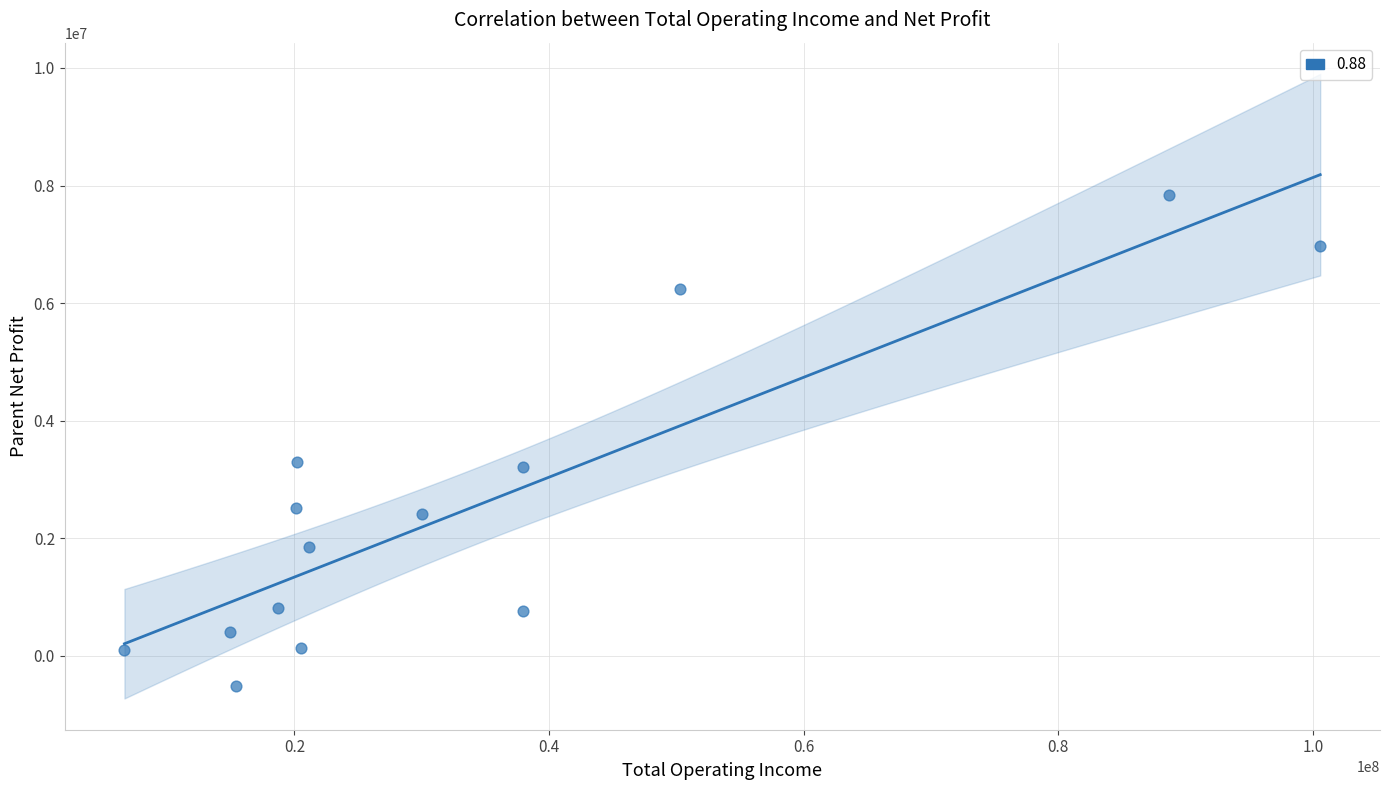

What is the range of Y values (max minus min)?

8349505.5